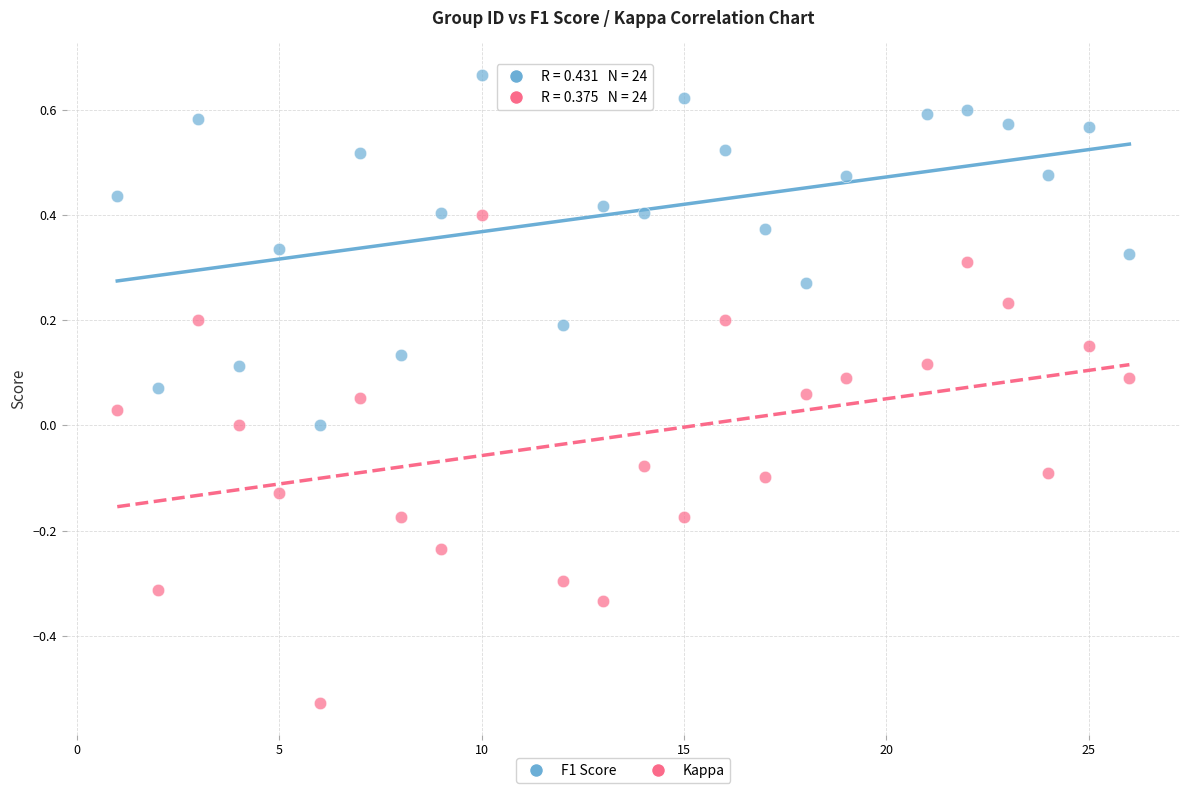

Which series contains the lowest Y value?

Kappa